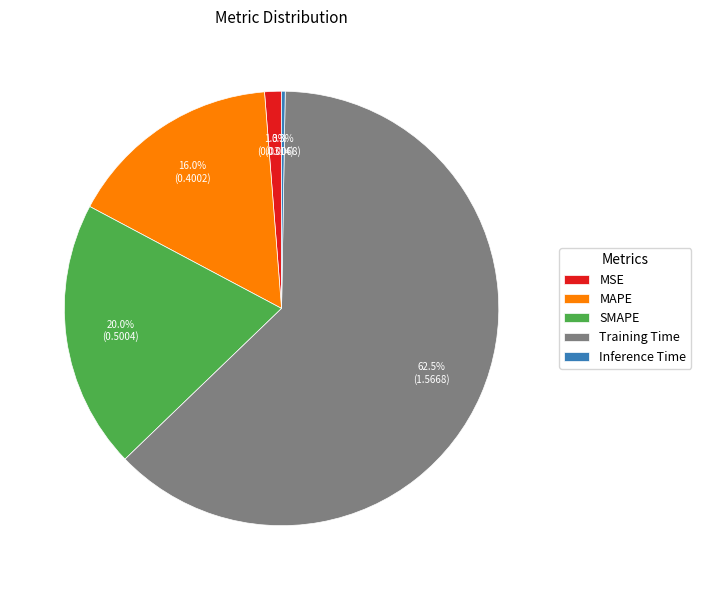

How much of the chart is everything except SMAPE?

80.0%